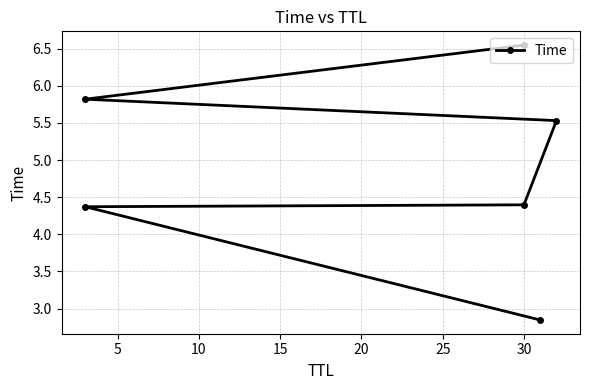

At which label is the value closest to 4?

5